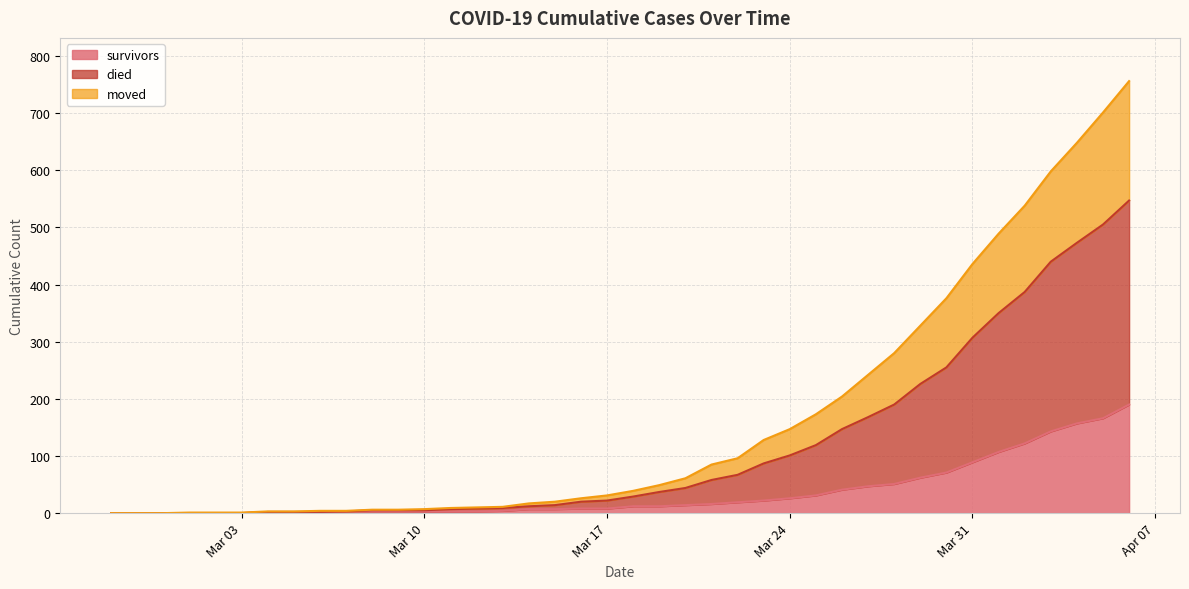

True or false: survivors has a value of 118 at Mar 03.

False